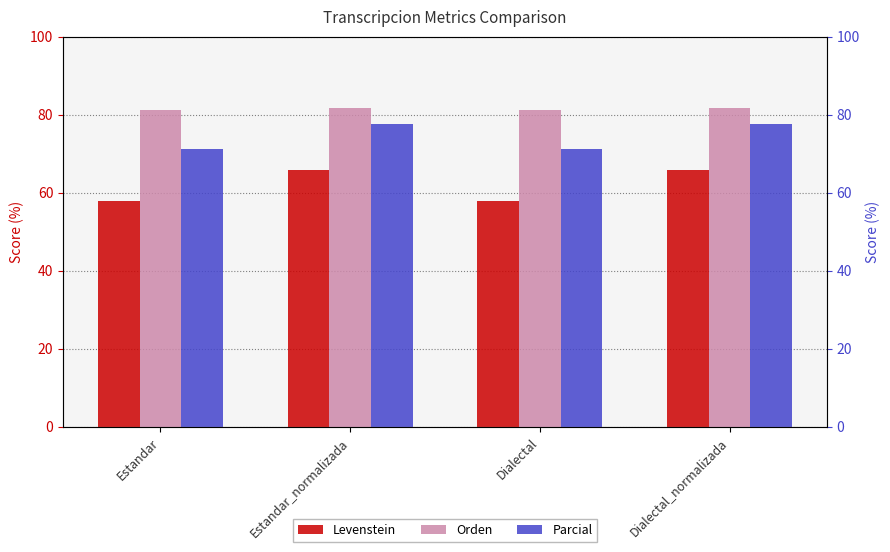

At which label does Parcial first exceed 77?

Estandar_normalizada